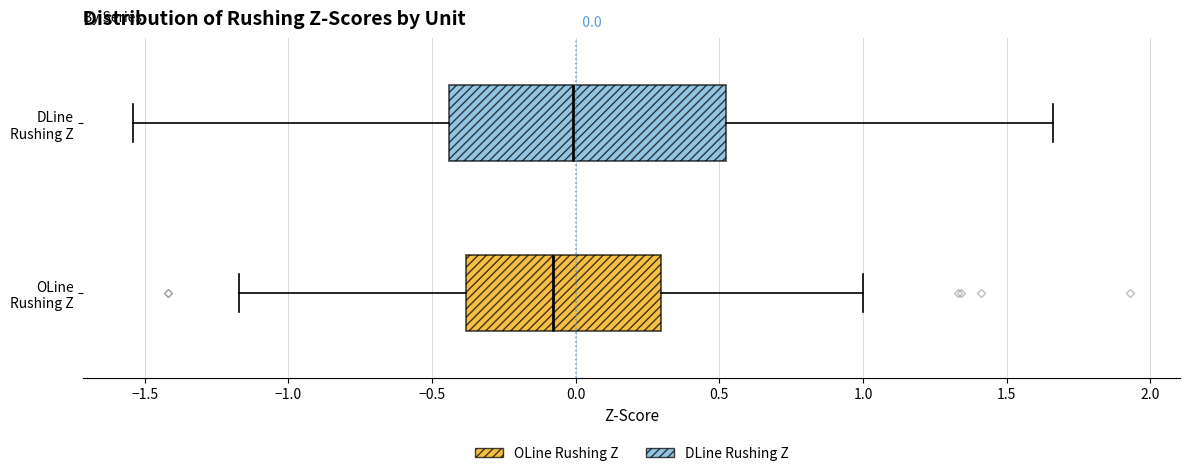

Comparing the boxes themselves (not the whiskers), which one is the widest?

DLine Rushing Z